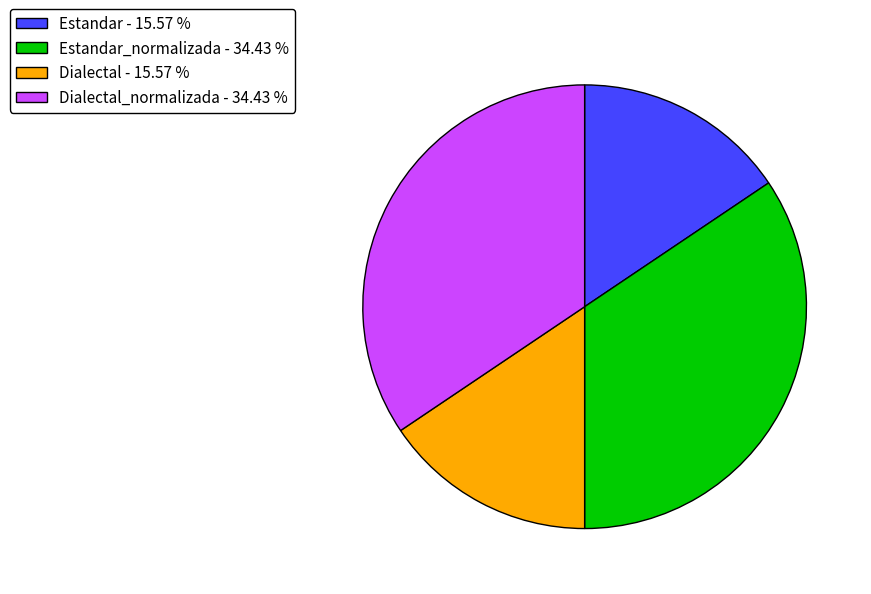

Between Dialectal - 15.57 % and Dialectal_normalizada - 34.43 %, which is larger?

Dialectal_normalizada - 34.43 %